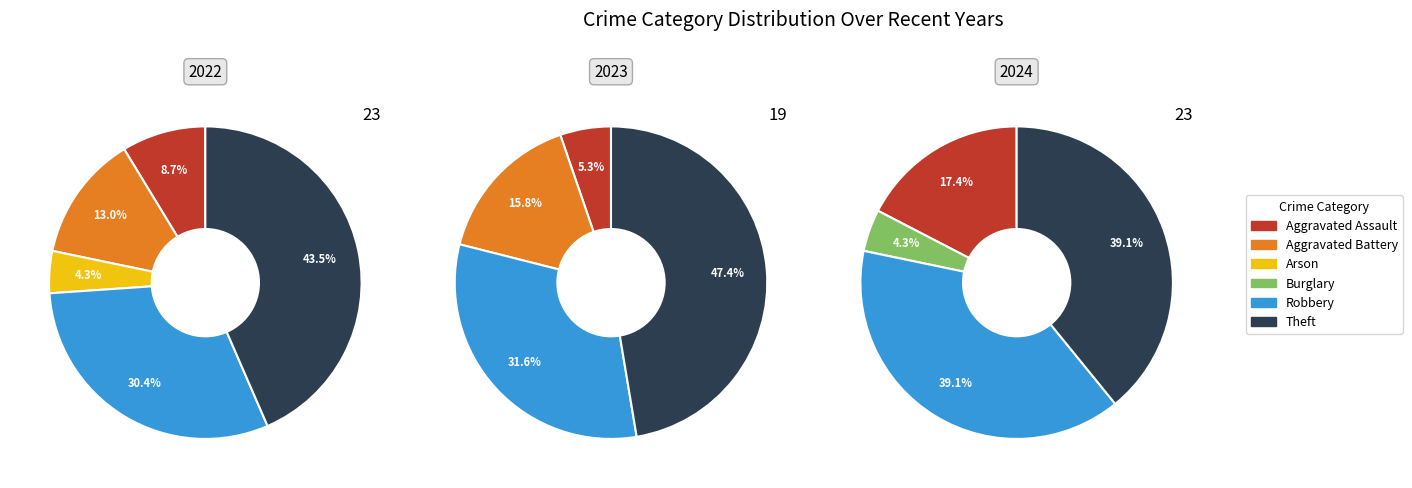

To the nearest percent, what percentage of the pie is Aggravated Battery?

16%